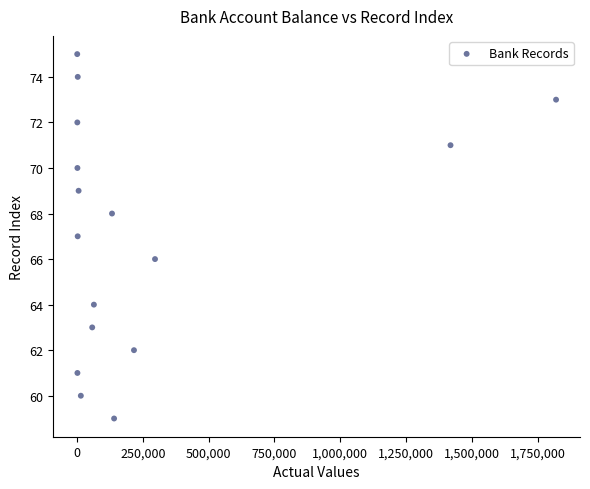

What is the range of Y values (max minus min)?

16